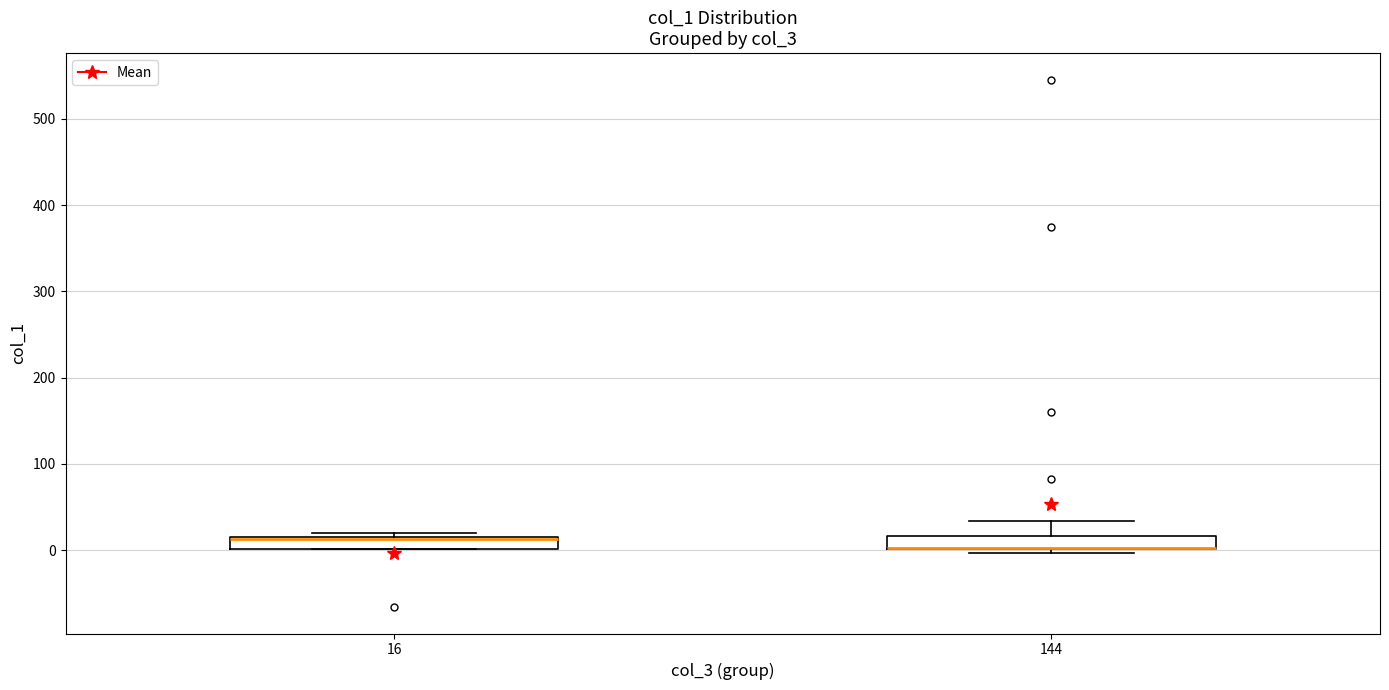

Where is the lower edge of the box at x = 16 on the y-axis? The values are not printed on the chart, so give them approximately, as read against the axis.

0